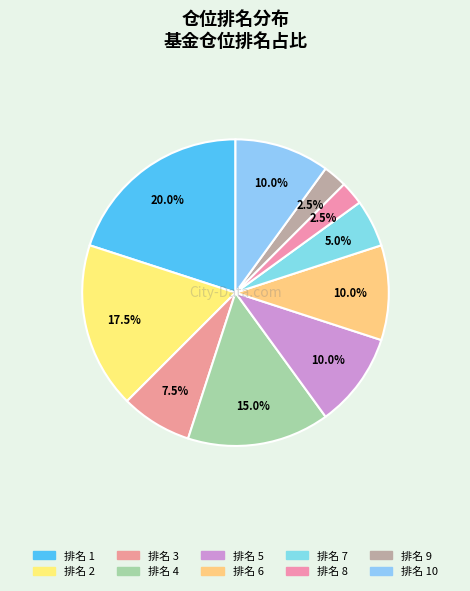

How many slices are in this pie chart?

10